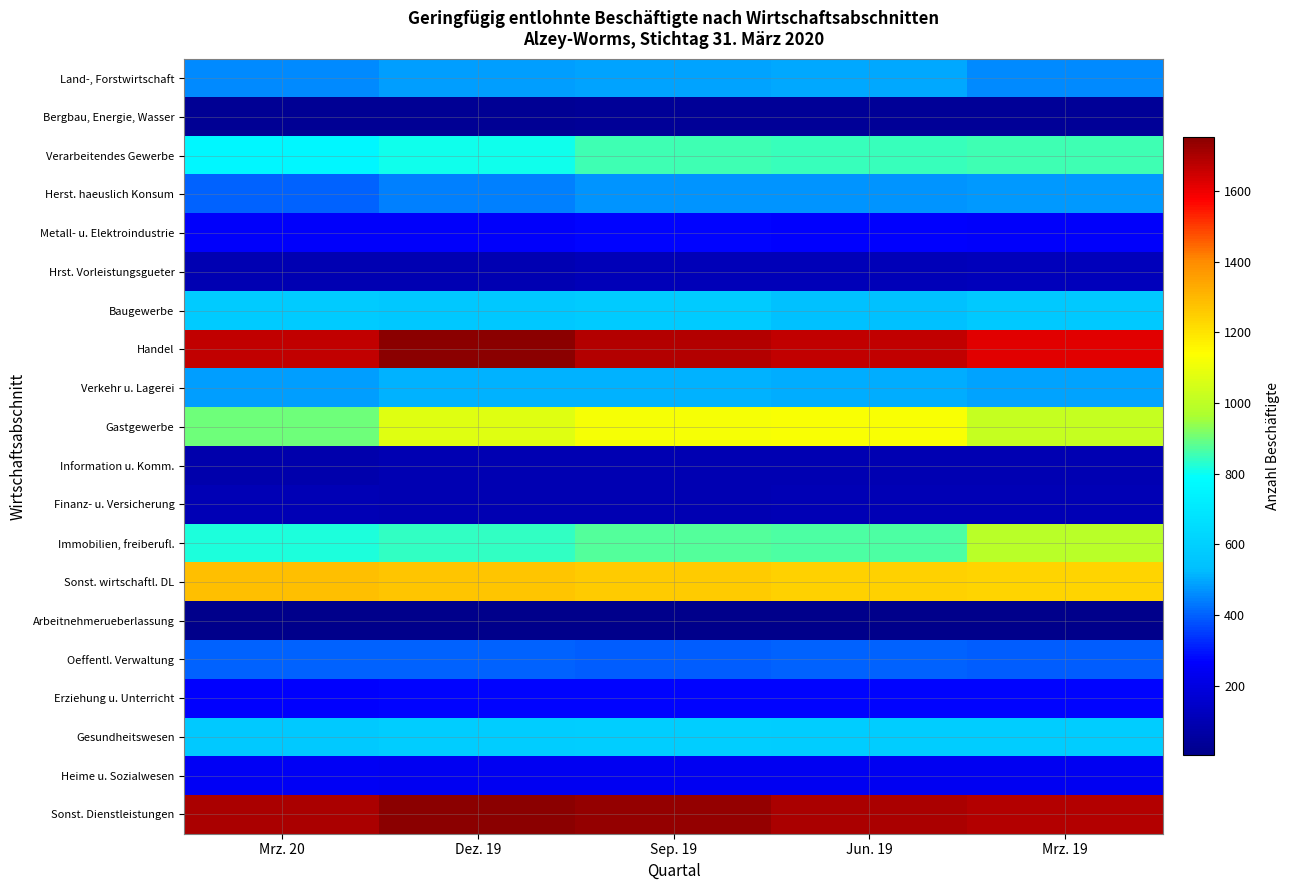

Reading right to left, transcribe all the data shown in this chart.

Land-, Forstwirtschaft: Mrz. 19=458	Jun. 19=495	Sep. 19=492	Dez. 19=485	Mrz. 20=459
Bergbau, Energie, Wasser: Mrz. 19=31	Jun. 19=32	Sep. 19=32	Dez. 19=25	Mrz. 20=25
Verarbeitendes Gewerbe: Mrz. 19=854	Jun. 19=848	Sep. 19=855	Dez. 19=803	Mrz. 20=755
Herst. haeuslich Konsum: Mrz. 19=479	Jun. 19=472	Sep. 19=469	Dez. 19=447	Mrz. 20=401
Metall- u. Elektroindustrie: Mrz. 19=259	Jun. 19=266	Sep. 19=274	Dez. 19=258	Mrz. 20=261
Hrst. Vorleistungsgueter: Mrz. 19=116	Jun. 19=110	Sep. 19=112	Dez. 19=98	Mrz. 20=93
Baugewerbe: Mrz. 19=573	Jun. 19=536	Sep. 19=580	Dez. 19=568	Mrz. 20=581
Handel: Mrz. 19=1618	Jun. 19=1666	Sep. 19=1690	Dez. 19=1752	Mrz. 20=1666
Verkehr u. Lagerei: Mrz. 19=491	Jun. 19=507	Sep. 19=514	Dez. 19=510	Mrz. 20=488
Gastgewerbe: Mrz. 19=1019	Jun. 19=1130	Sep. 19=1123	Dez. 19=1069	Mrz. 20=900
Information u. Komm.: Mrz. 19=93	Jun. 19=92	Sep. 19=94	Dez. 19=93	Mrz. 20=83
Finanz- u. Versicherung: Mrz. 19=101	Jun. 19=101	Sep. 19=96	Dez. 19=94	Mrz. 20=100
Immobilien, freiberufl.: Mrz. 19=992	Jun. 19=864	Sep. 19=873	Dez. 19=839	Mrz. 20=820
Sonst. wirtschaftl. DL: Mrz. 19=1233	Jun. 19=1244	Sep. 19=1254	Dez. 19=1267	Mrz. 20=1286
Arbeitnehmerueberlassung: Mrz. 19=7	Jun. 19=5	Sep. 19=4	Dez. 19=5	Mrz. 20=3
Oeffentl. Verwaltung: Mrz. 19=396	Jun. 19=402	Sep. 19=394	Dez. 19=402	Mrz. 20=401
Erziehung u. Unterricht: Mrz. 19=274	Jun. 19=275	Sep. 19=270	Dez. 19=271	Mrz. 20=266
Gesundheitswesen: Mrz. 19=587	Jun. 19=586	Sep. 19=597	Dez. 19=587	Mrz. 20=572
Heime u. Sozialwesen: Mrz. 19=237	Jun. 19=238	Sep. 19=242	Dez. 19=240	Mrz. 20=246
Sonst. Dienstleistungen: Mrz. 19=1690	Jun. 19=1701	Sep. 19=1733	Dez. 19=1750	Mrz. 20=1704